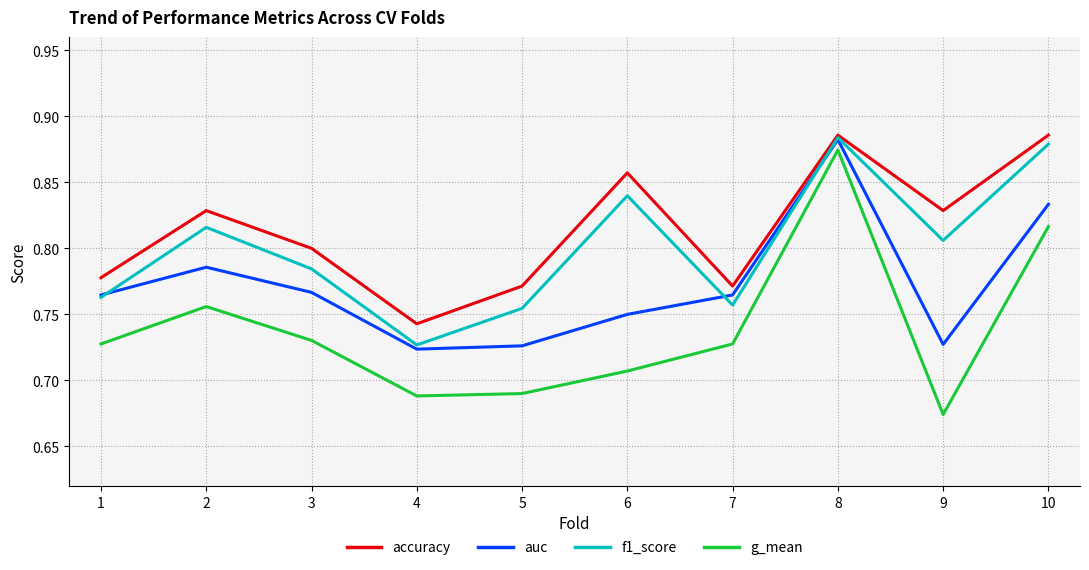

How many lines are shown in the chart?

4